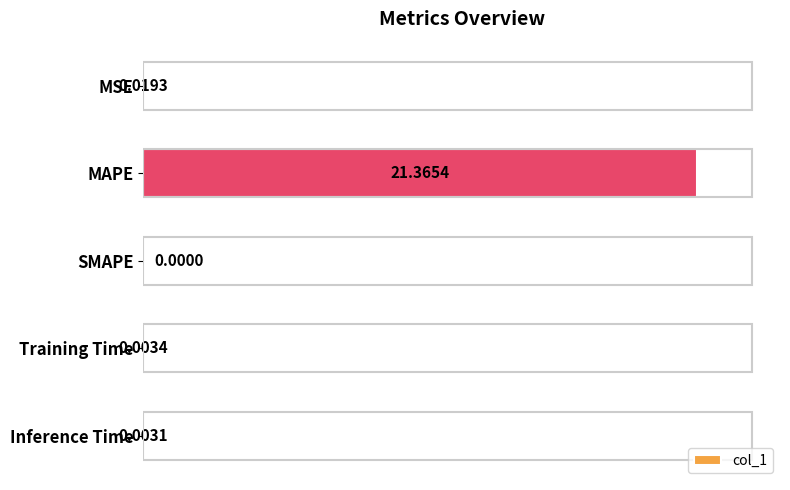

What is the sum of all values?

21.4